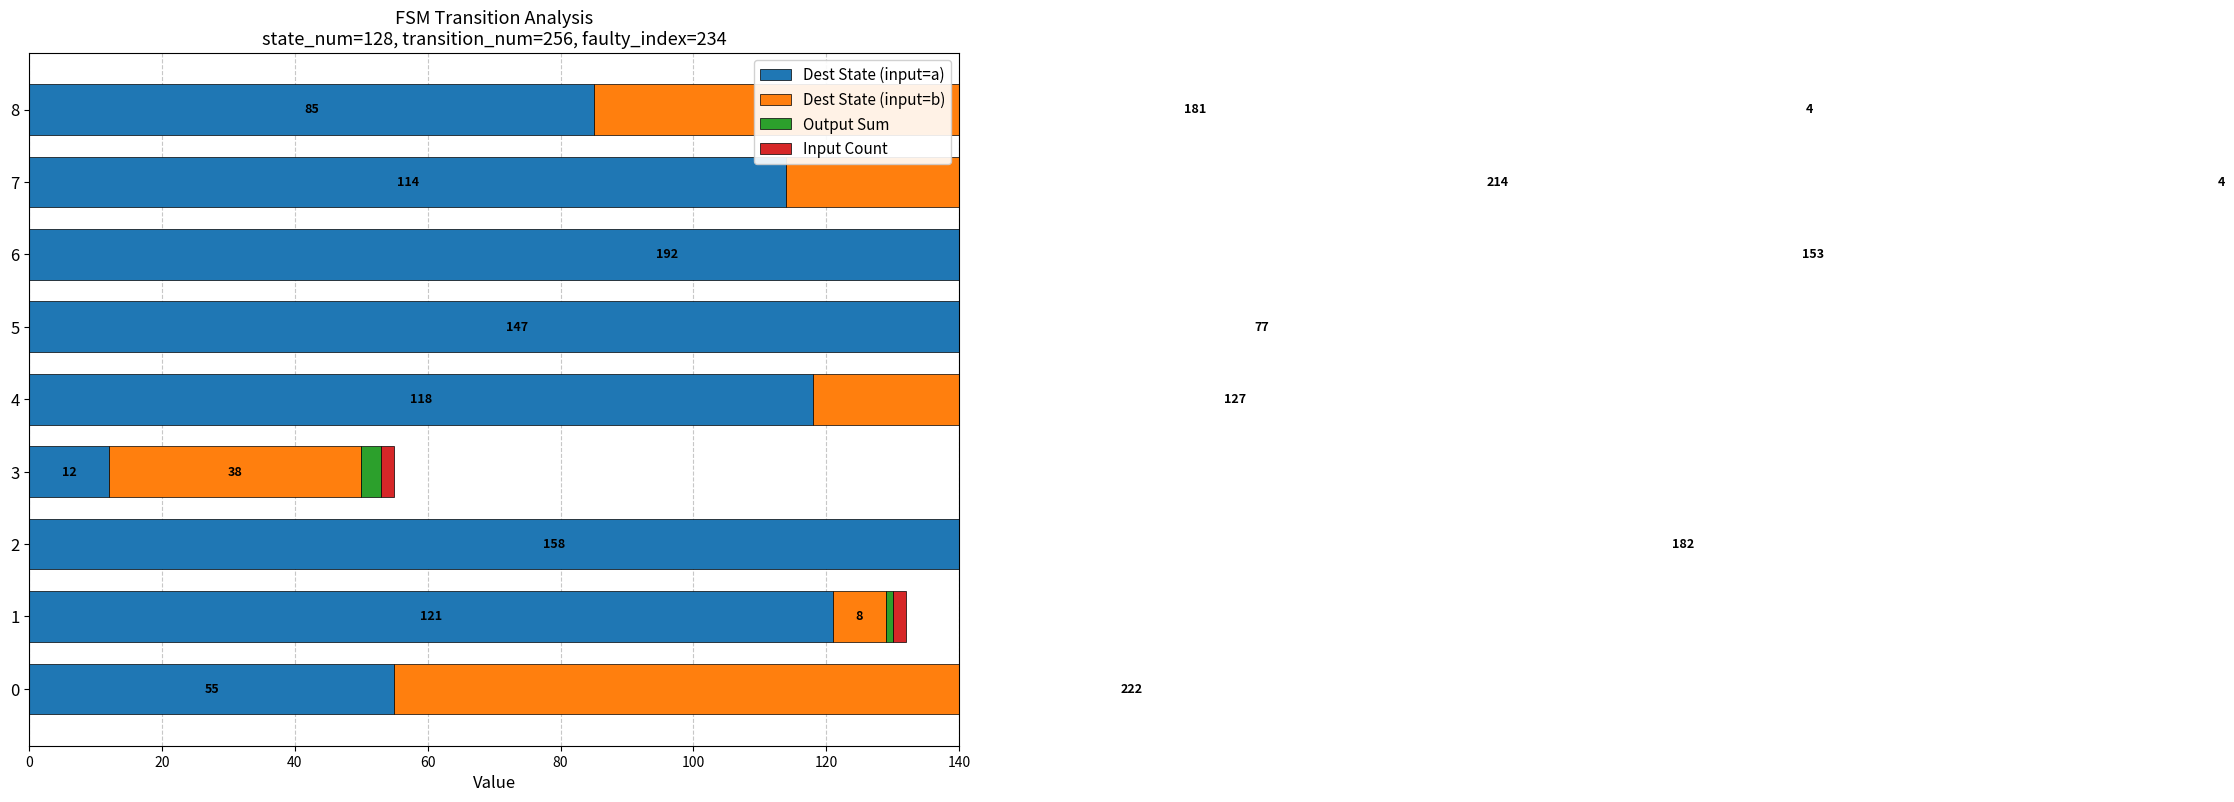

What are all the series names shown in the legend?

Dest State (input=a), Dest State (input=b), Output Sum, Input Count